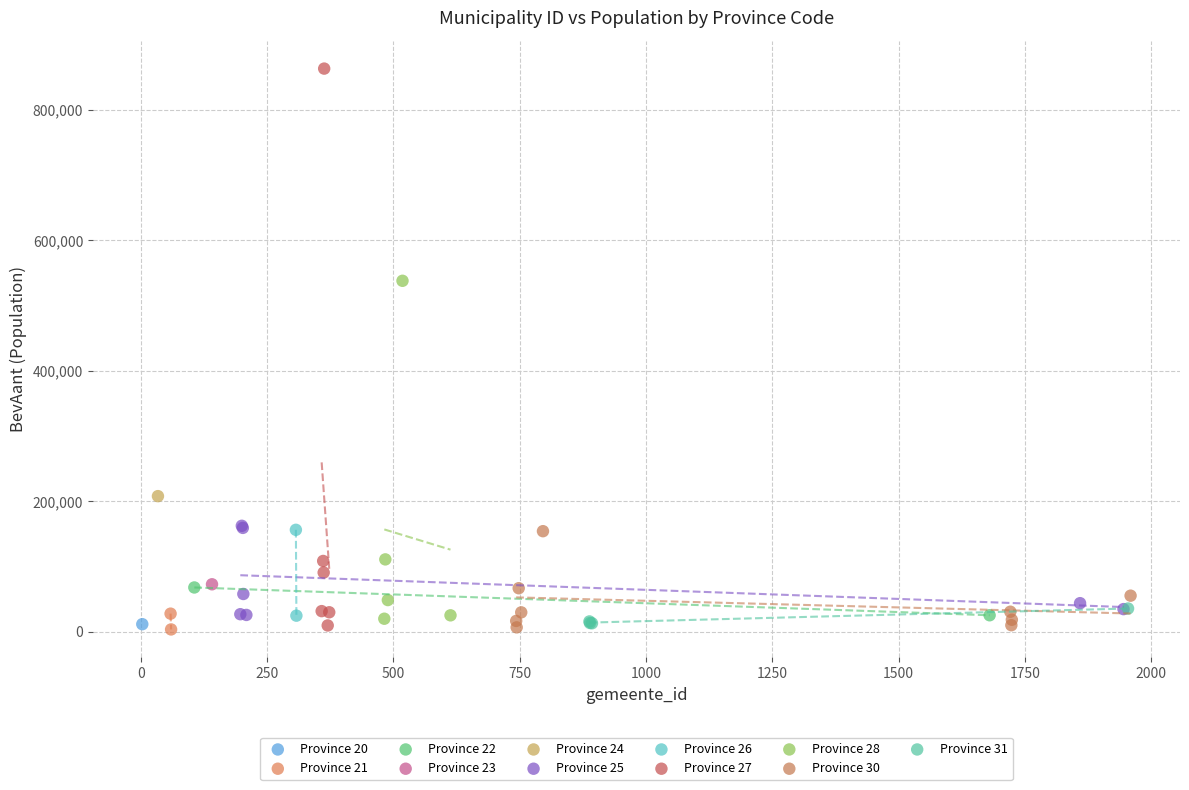

What are all the series names shown in the legend?

Province 20, Province 21, Province 22, Province 23, Province 24, Province 25, Province 26, Province 27, Province 28, Province 30, Province 31